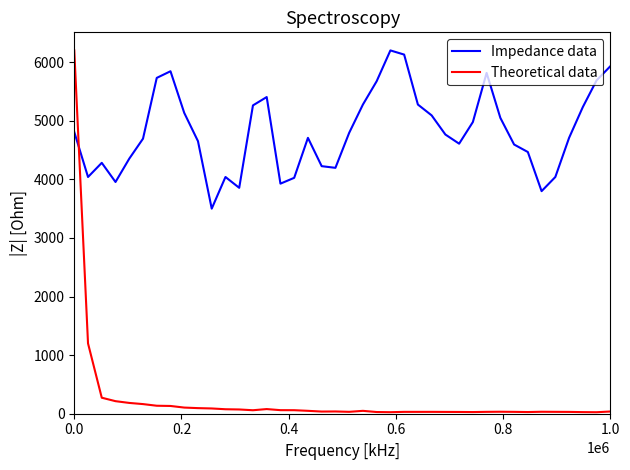

Which series has the largest total across all categories?

Impedance data